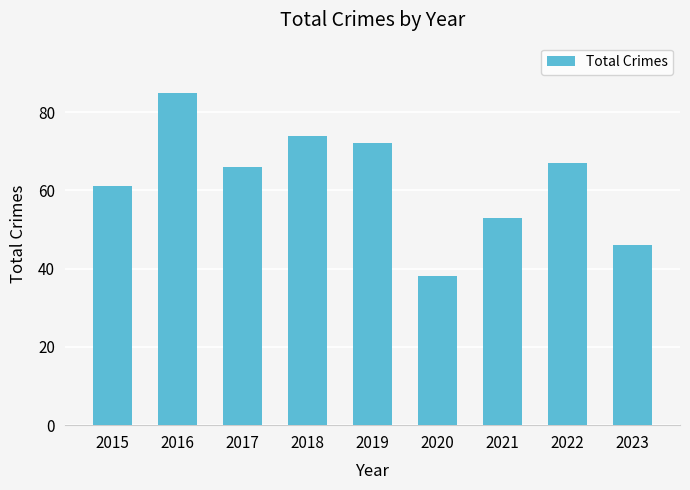

How many values are below 66?

4